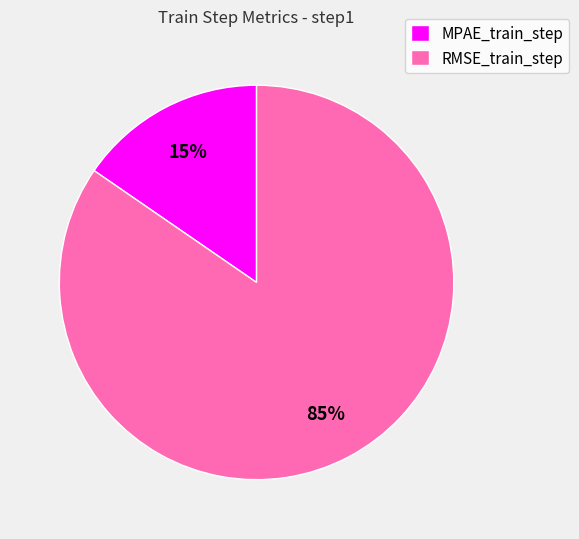

Does MPAE_train_step represent more than half of the total?

No